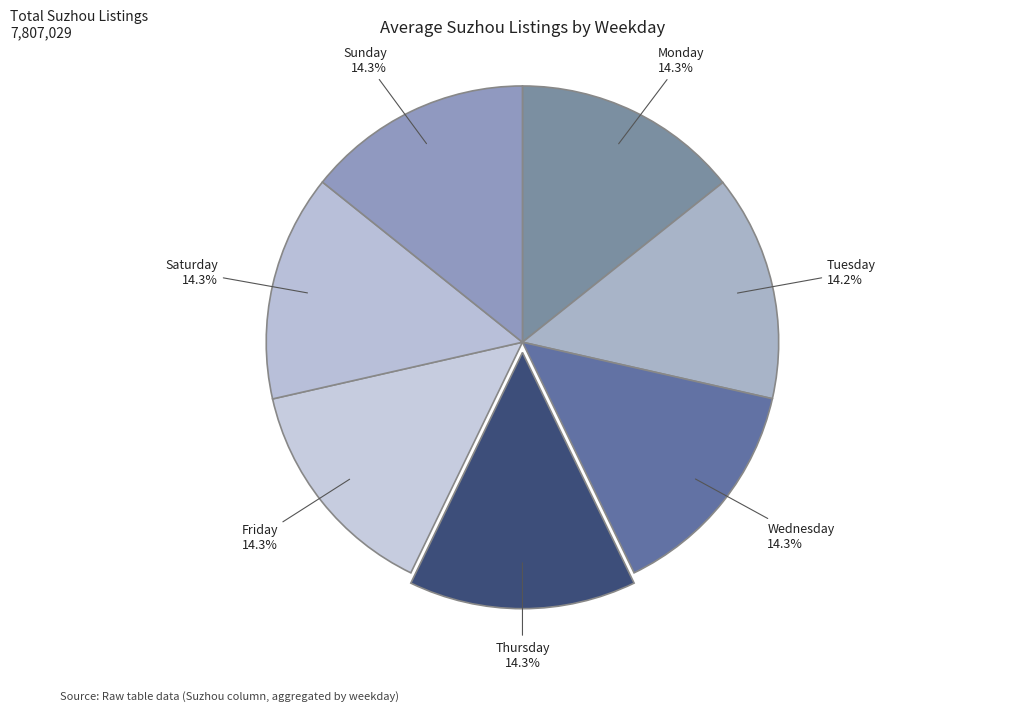

How many slices are in this pie chart?

7